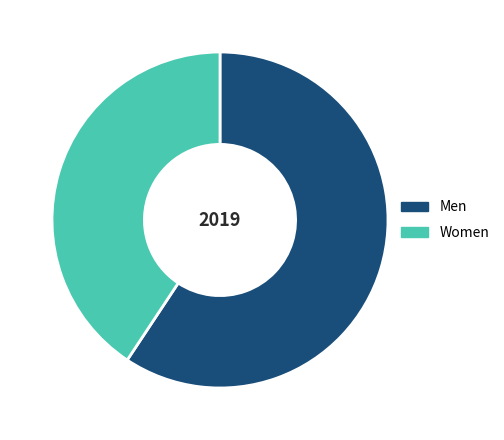

True or false: Women accounts for 27% of the total.

False